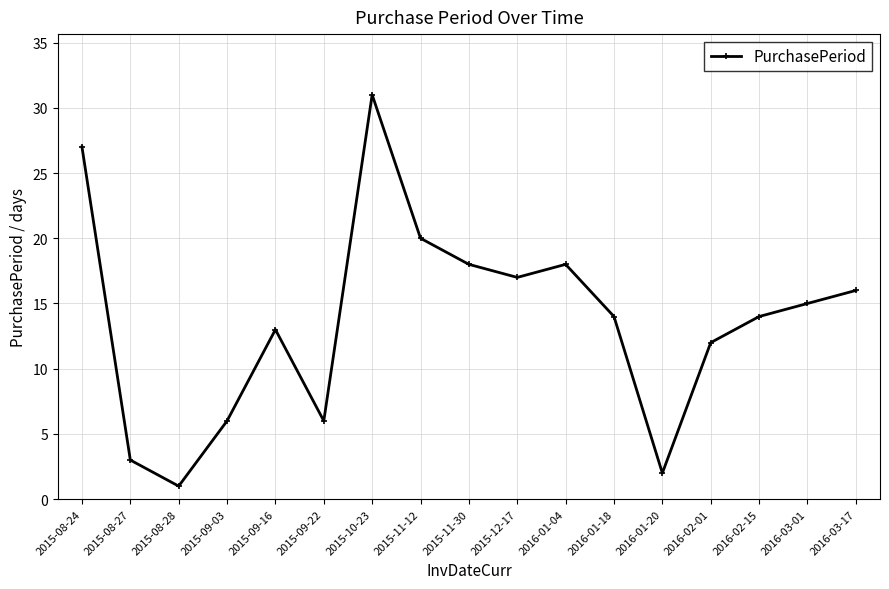

Reading left to right, extract all data points from this chart.

27	3	1	6	13	6	31	20	18	17	18	14	2	12	14	15	16